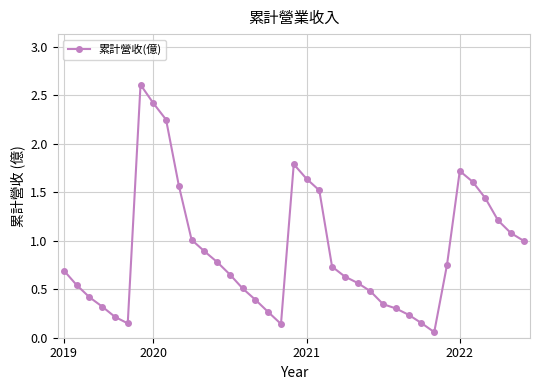

What is the maximum value shown in the chart?

2.6